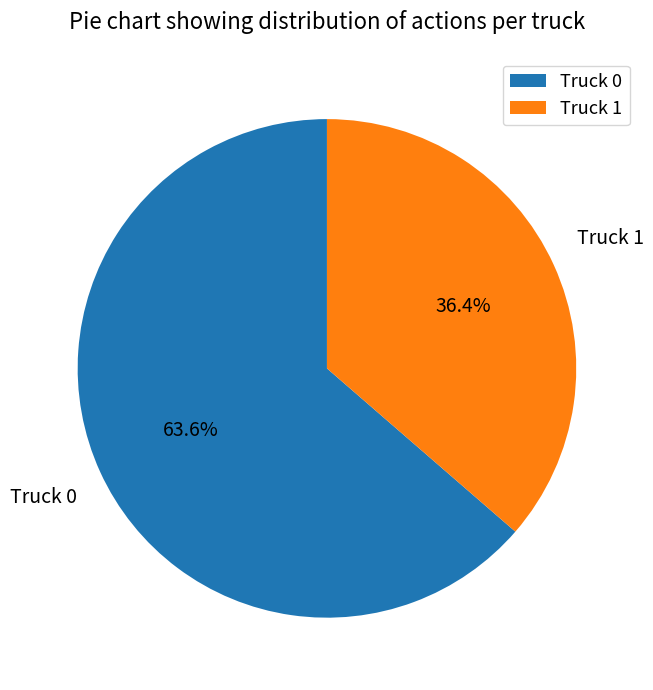

Which category has the biggest portion of the pie?

Truck 0